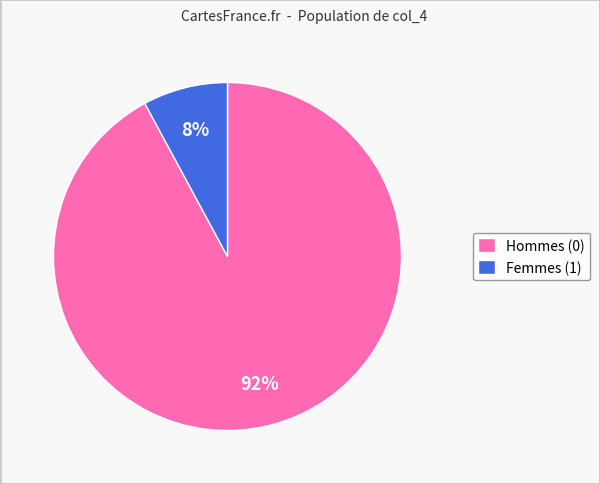

Which slice represents more than half of the pie?

Hommes (0)